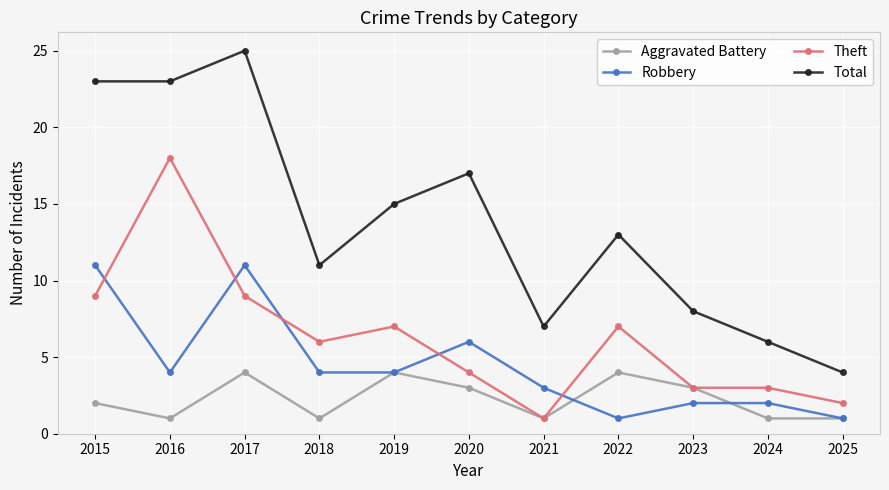

Reading right to left, what are all the values shown in this chart?

Aggravated Battery: 1	1	3	4	1	3	4	1	4	1	2
Robbery: 1	2	2	1	3	6	4	4	11	4	11
Theft: 2	3	3	7	1	4	7	6	9	18	9
Total: 4	6	8	13	7	17	15	11	25	23	23